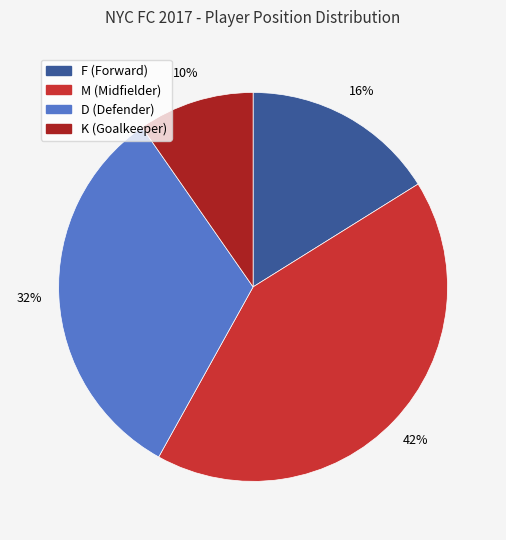

Count the number of slices in the pie.

4